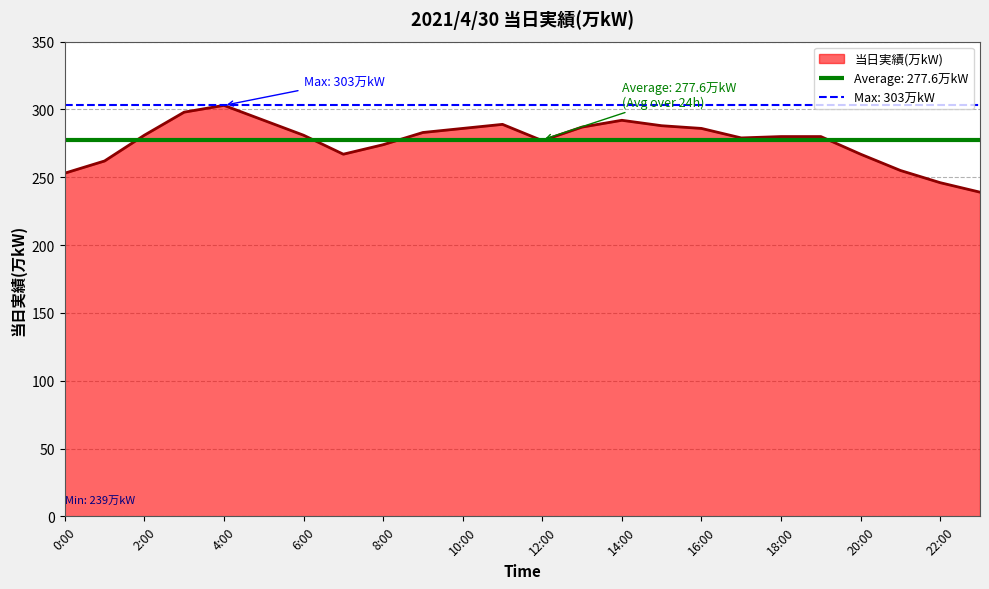

At which category does the data reach its first local peak?

4:00